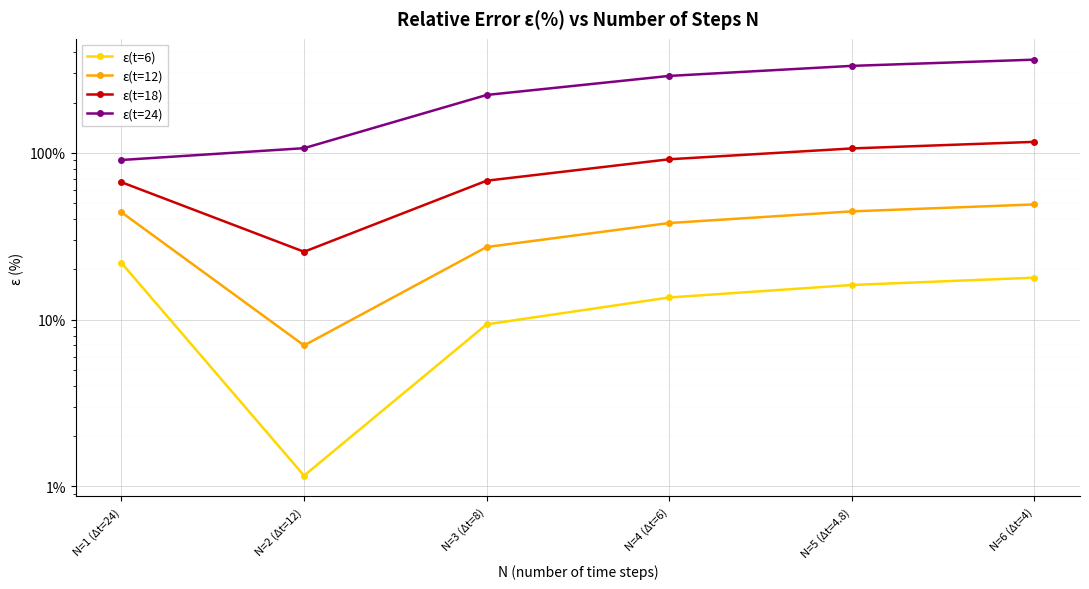

How many categories are shown in the chart?

6